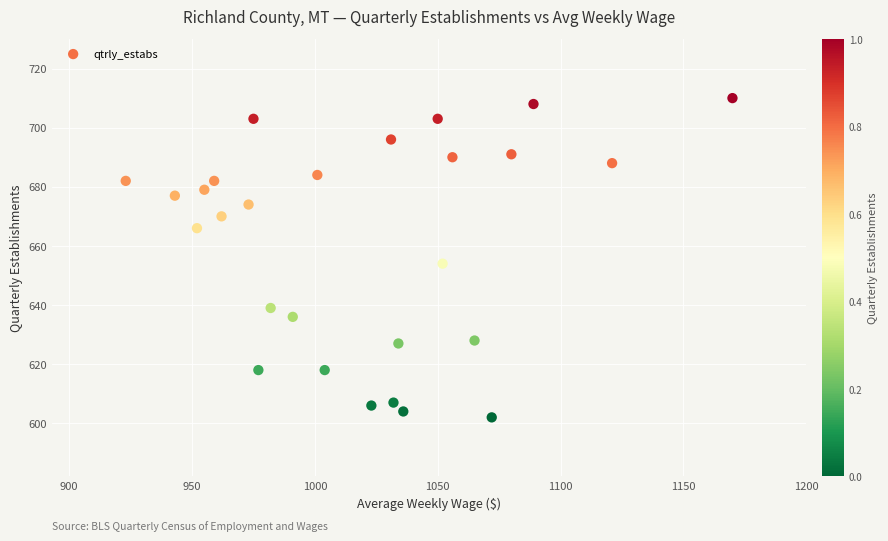

What Y value in the scatter plot is closest to 656?

654